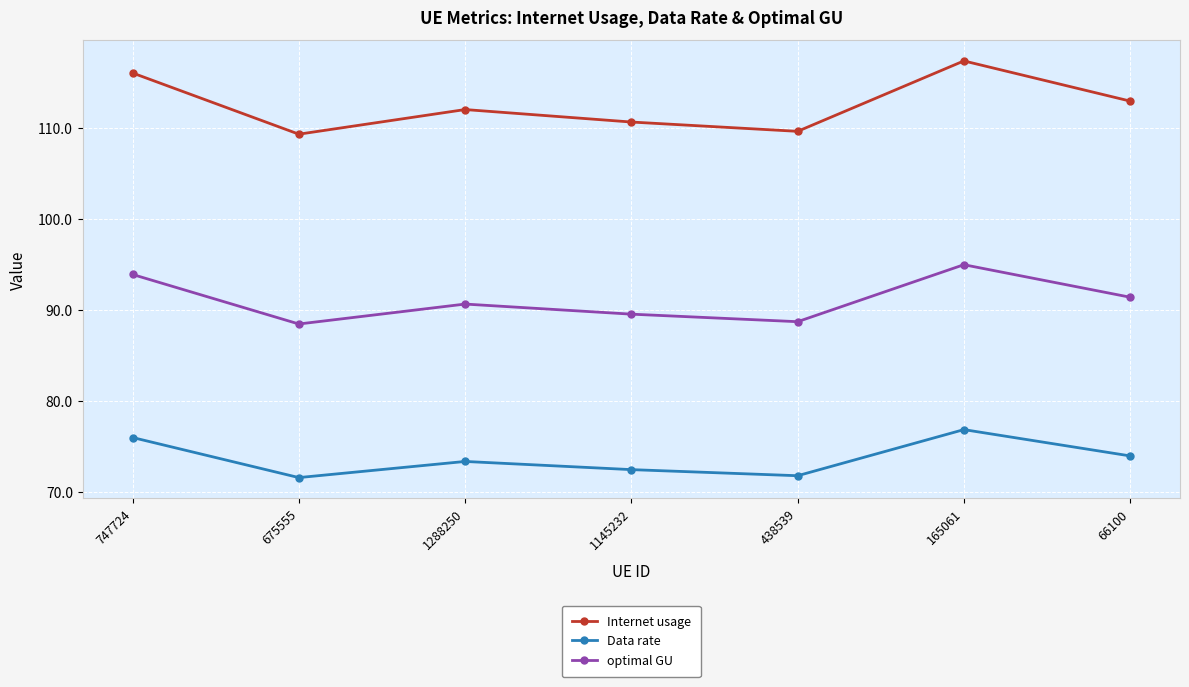

What is the difference between the maximum and minimum values in the Data rate series?

5.3